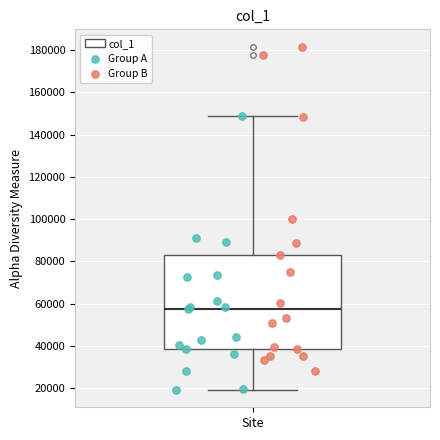

Read this box plot against the y-axis: the position of the median line, the range covered by the box, and the ends of both whiskers. The values are not printed on the chart, so give them approximately, as read against the axis.

median 58000, box 38000 to 84000, whiskers 20000 to 148000